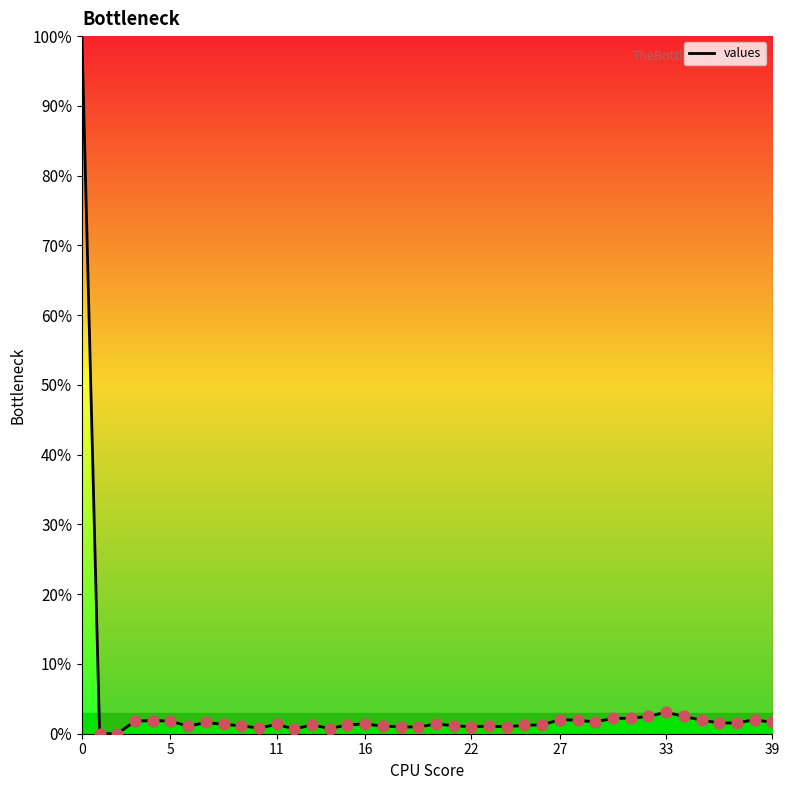

What is the greatest value displayed?

100.0